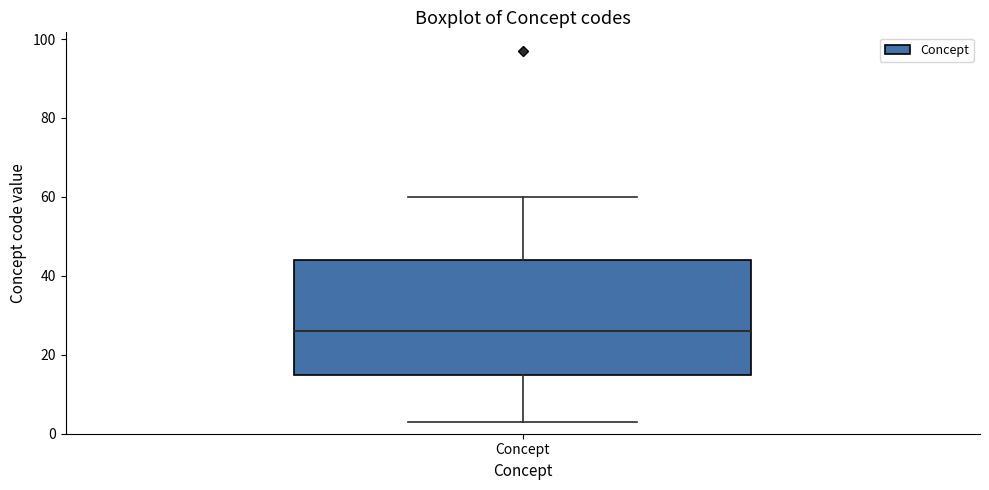

Where does the lower whisker of the box for Concept end on the y-axis? The values are not printed on the chart, so give them approximately, as read against the axis.

4